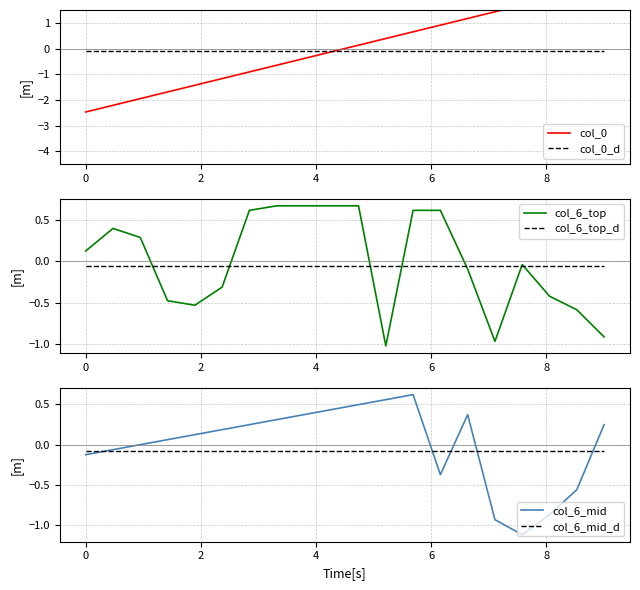

After their last crossing, which series has the higher values: col_0_d or col_0?

col_0